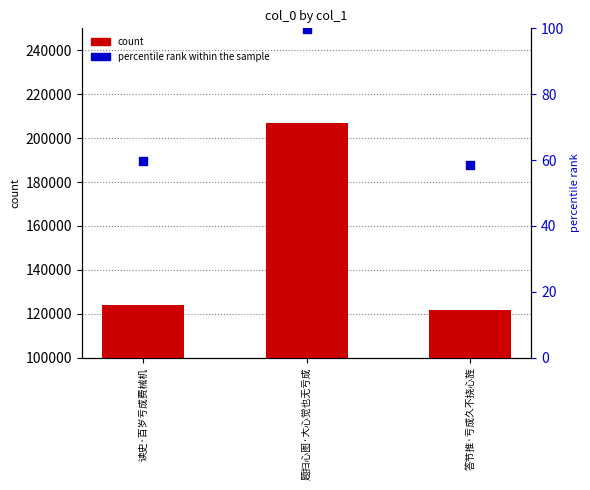

What are all the series names shown in the legend?

count, percentile rank within the sample